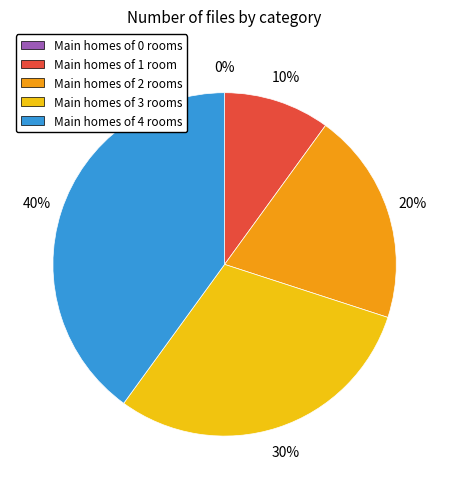

Do 2 and 4 together represent more than half of the pie?

Yes